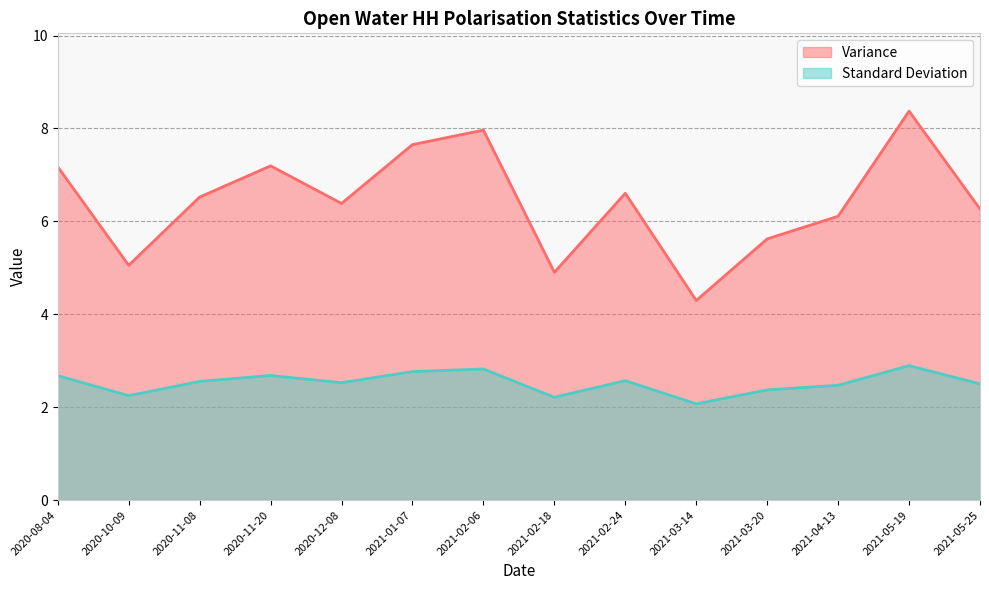

Reading right to left, extract all data points from this chart.

Variance: 2021-05-25=6.3	2021-05-19=8.4	2021-04-13=6.1	2021-03-20=5.6	2021-03-14=4.3	2021-02-24=6.6	2021-02-18=4.9	2021-02-06=8.0	2021-01-07=7.7	2020-12-08=6.4	2020-11-20=7.2	2020-11-08=6.5	2020-10-09=5.1	2020-08-04=7.2
Standard Deviation: 2021-05-25=2.5	2021-05-19=2.9	2021-04-13=2.5	2021-03-20=2.4	2021-03-14=2.1	2021-02-24=2.6	2021-02-18=2.2	2021-02-06=2.8	2021-01-07=2.8	2020-12-08=2.5	2020-11-20=2.7	2020-11-08=2.6	2020-10-09=2.2	2020-08-04=2.7